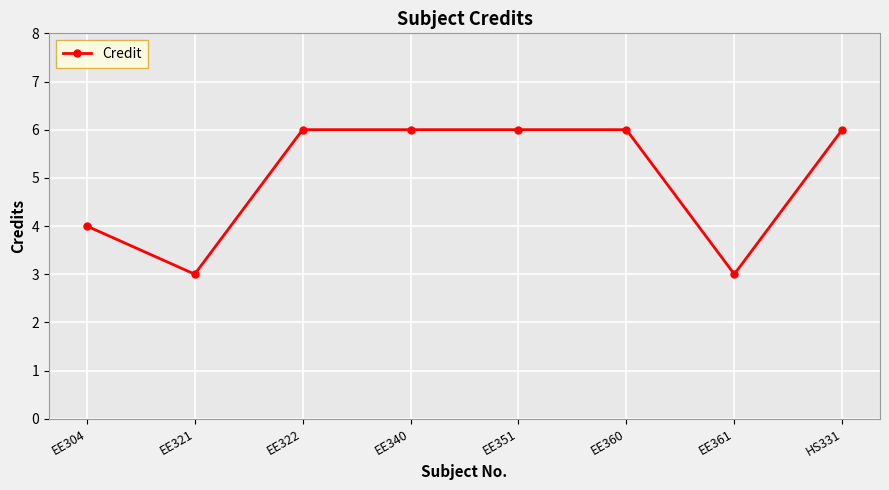

What is the difference between the values at EE304 and HS331?

2